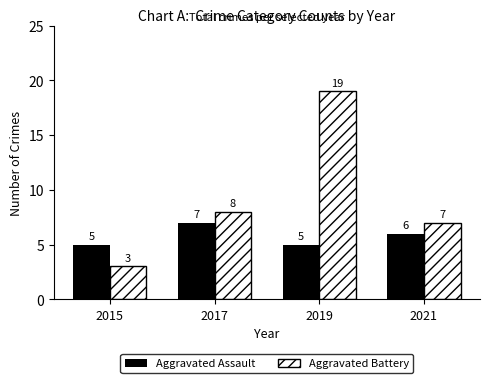

How many values in the Aggravated Assault series are below 6?

2